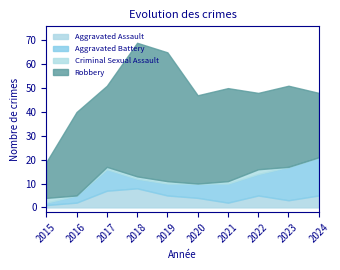

List the series in order of their peak value, highest first.

Robbery, Aggravated Battery, Aggravated Assault, Criminal Sexual Assault